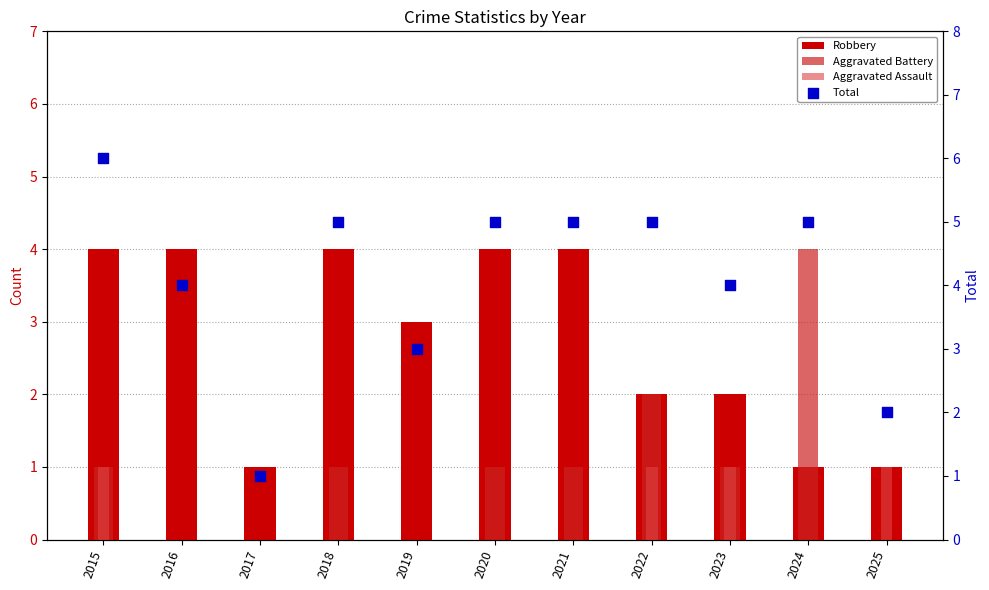

At which category is the sum across all series the highest?

2015